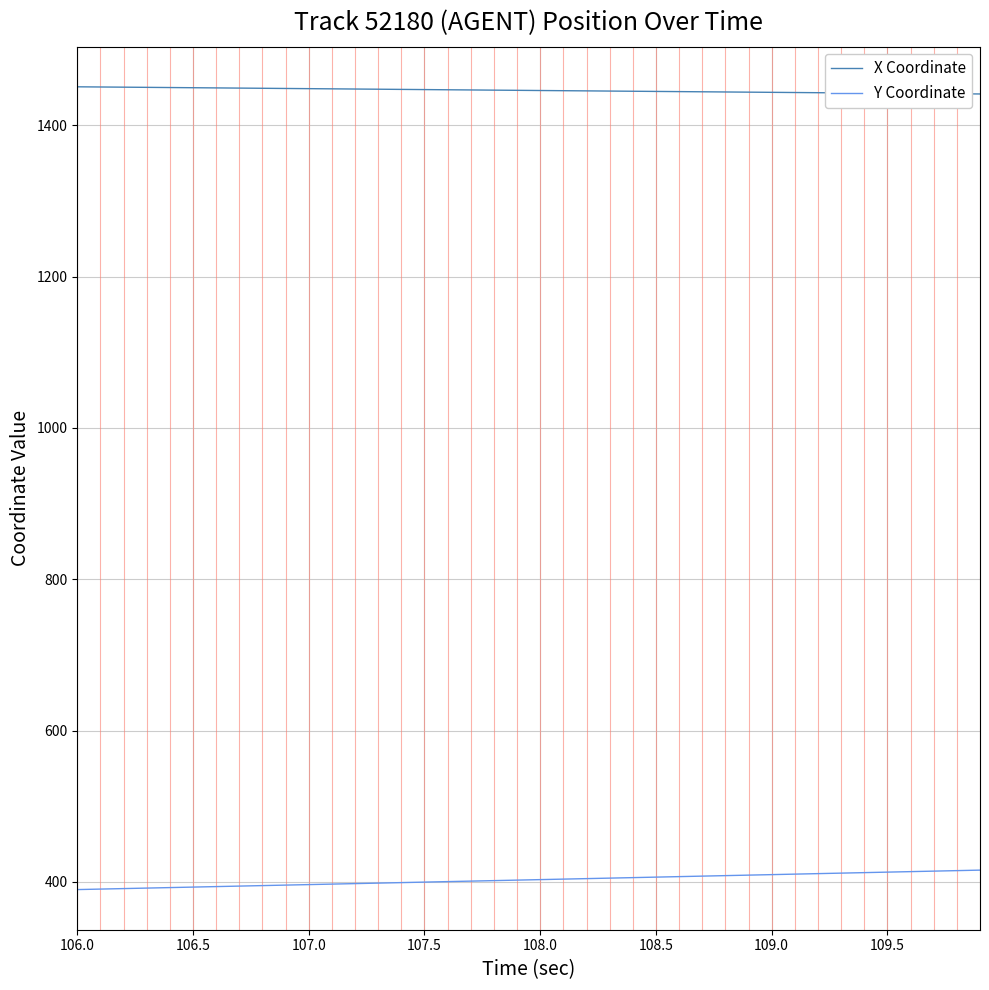

Rank the series by their maximum value, from highest to lowest.

X Coordinate, Y Coordinate